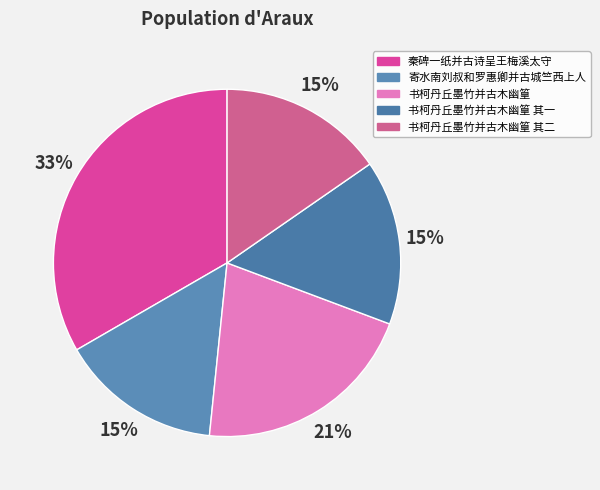

Between 书柯丹丘墨竹并古木幽篁 其二 and 书柯丹丘墨竹并古木幽篁, which is larger?

书柯丹丘墨竹并古木幽篁